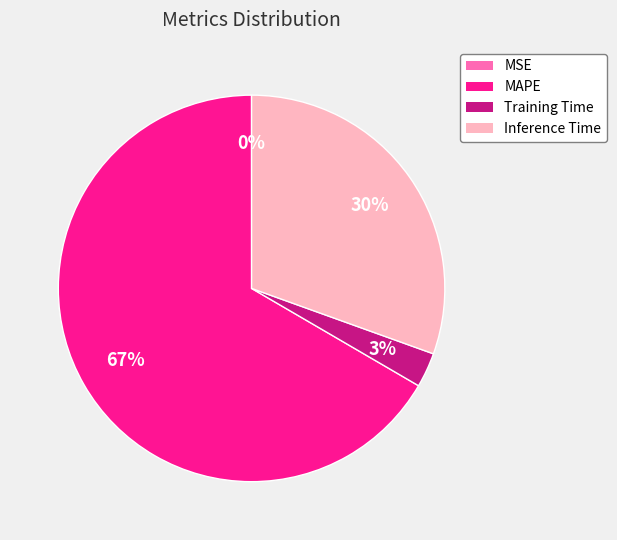

Which category has the biggest portion of the pie?

MAPE